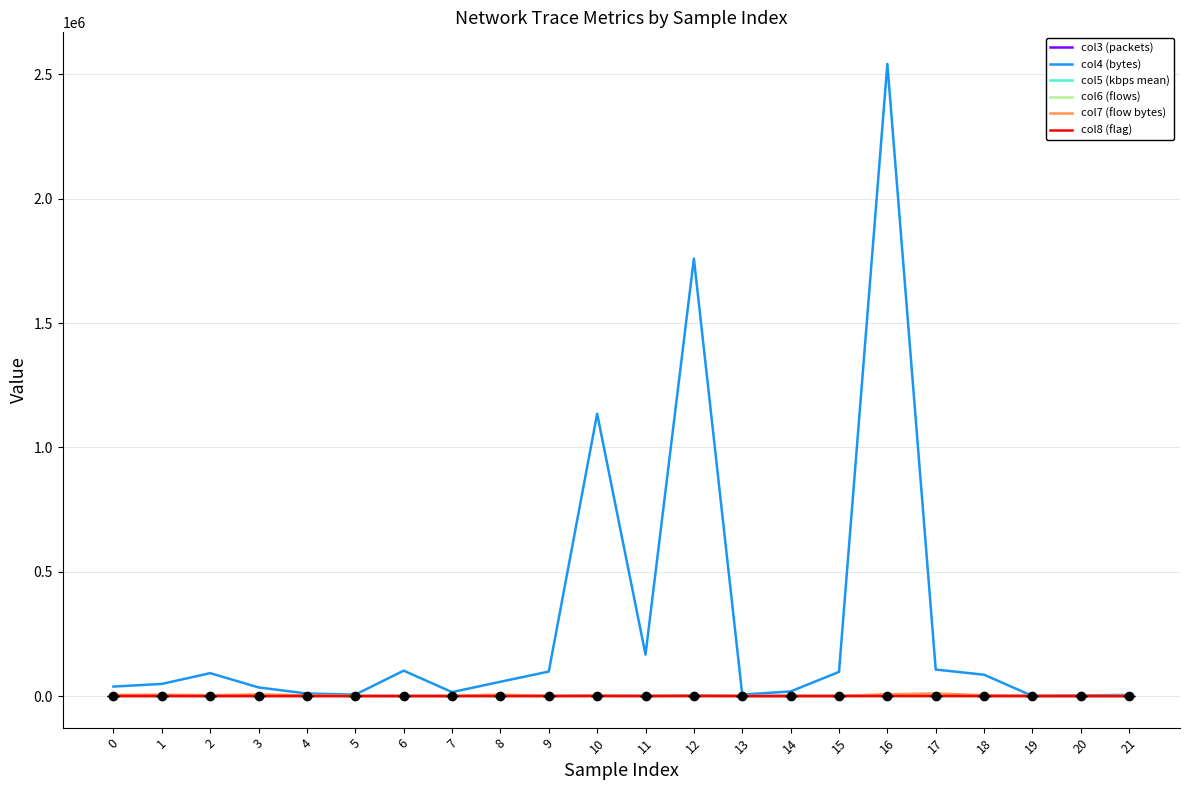

True or false: col3 (packets) and col8 (flag) intersect in this chart.

False